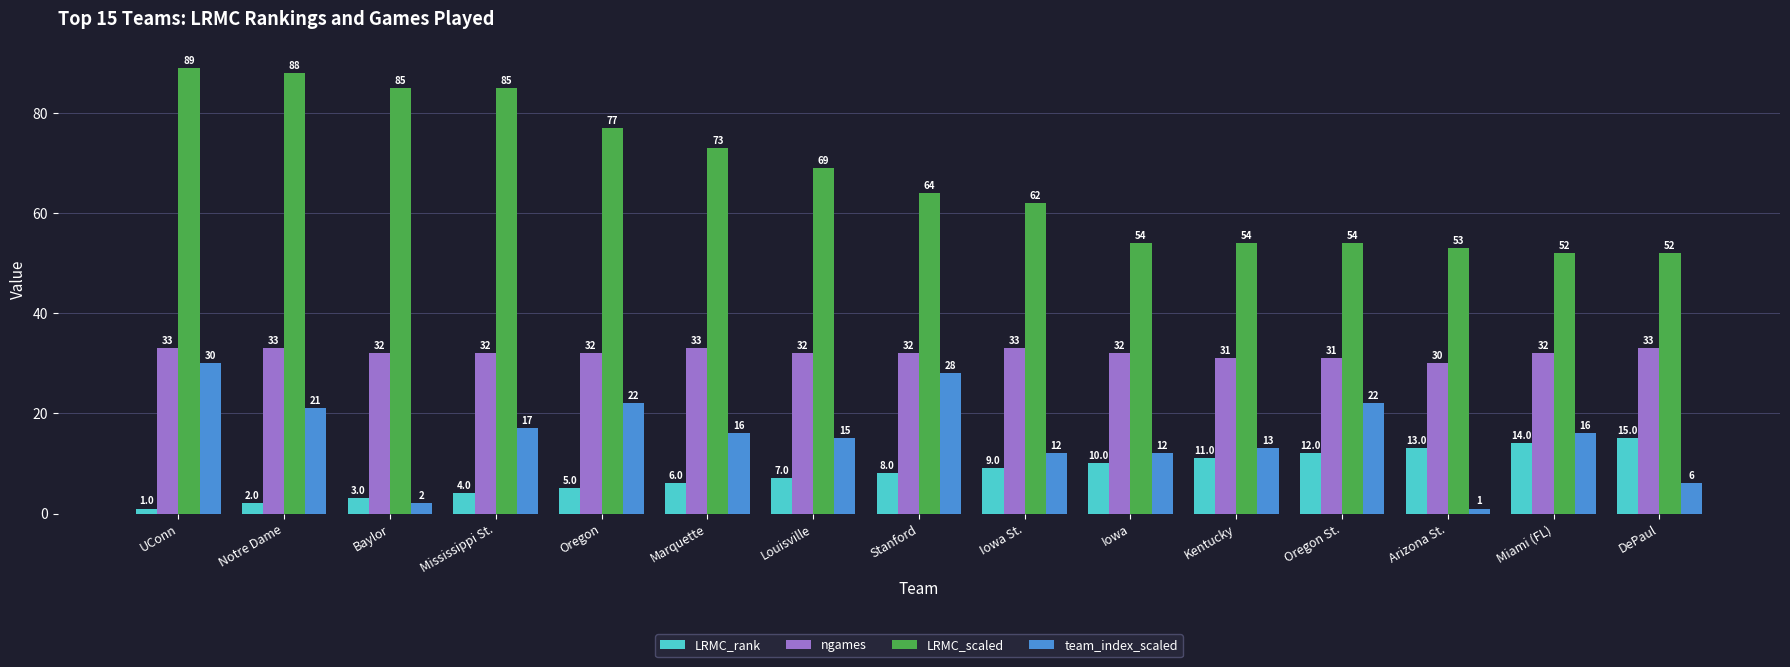

The value of team_index_scaled at Oregon is 6. True or false?

False